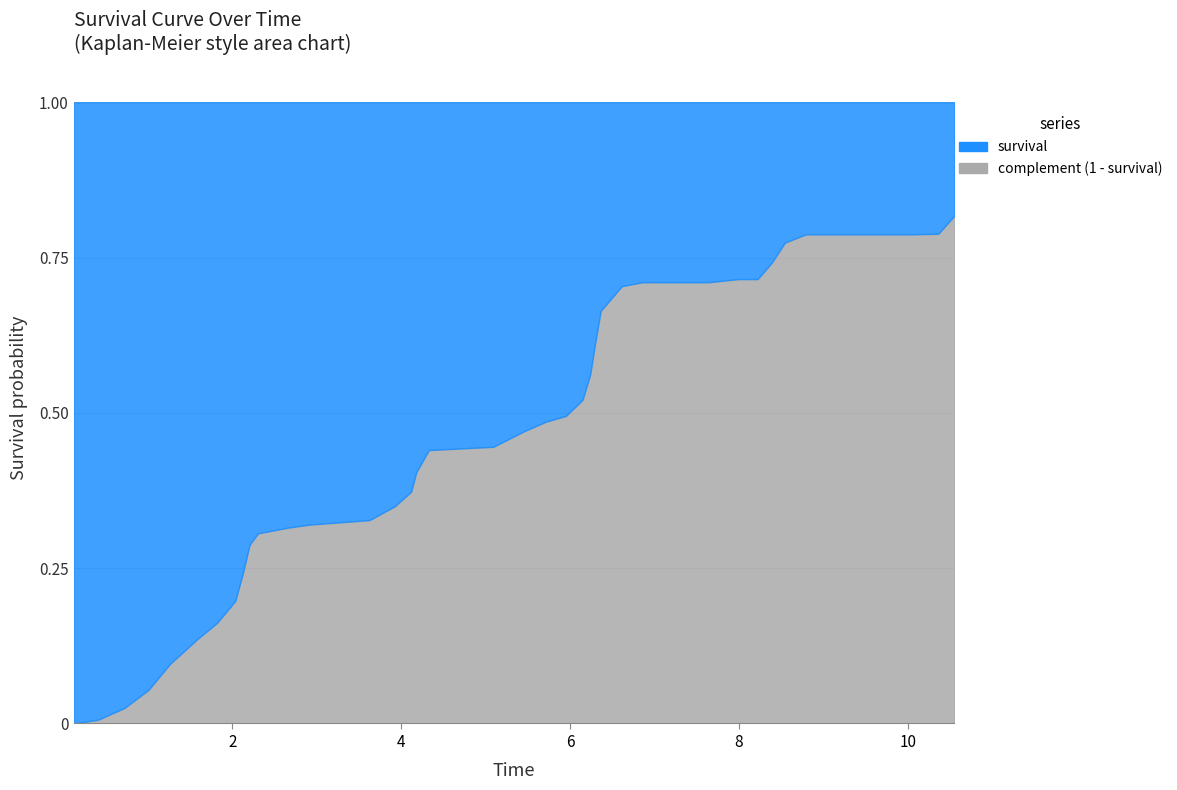

What is the change in value from 25 to 31?

-0.1